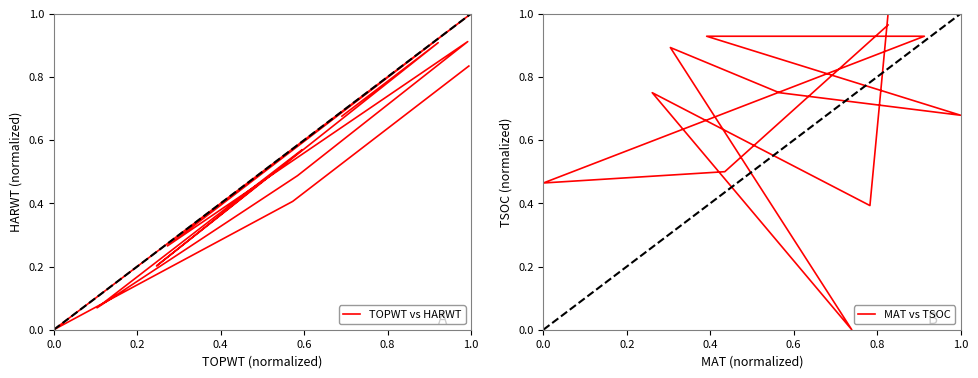

How many interior local valleys does the TOPWT vs HARWT series have?

4